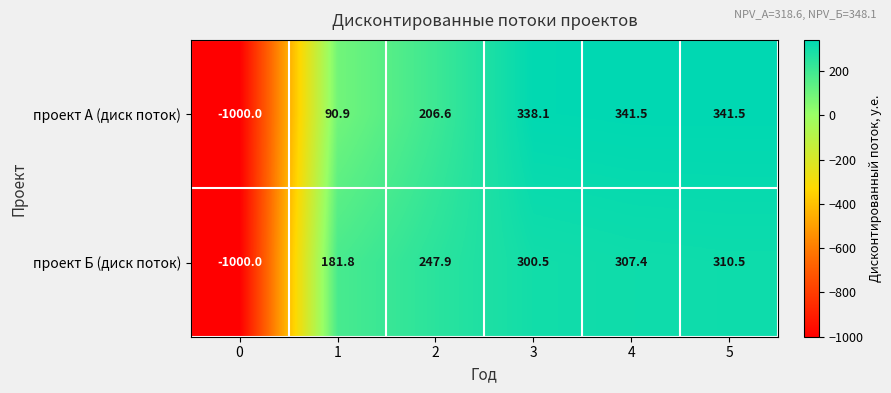

Reading right to left, list all the values displayed in this chart.

проект А (диск поток): 341.5	341.5	338.1	206.6	90.9	-1000.0
проект Б (диск поток): 310.5	307.4	300.5	247.9	181.8	-1000.0